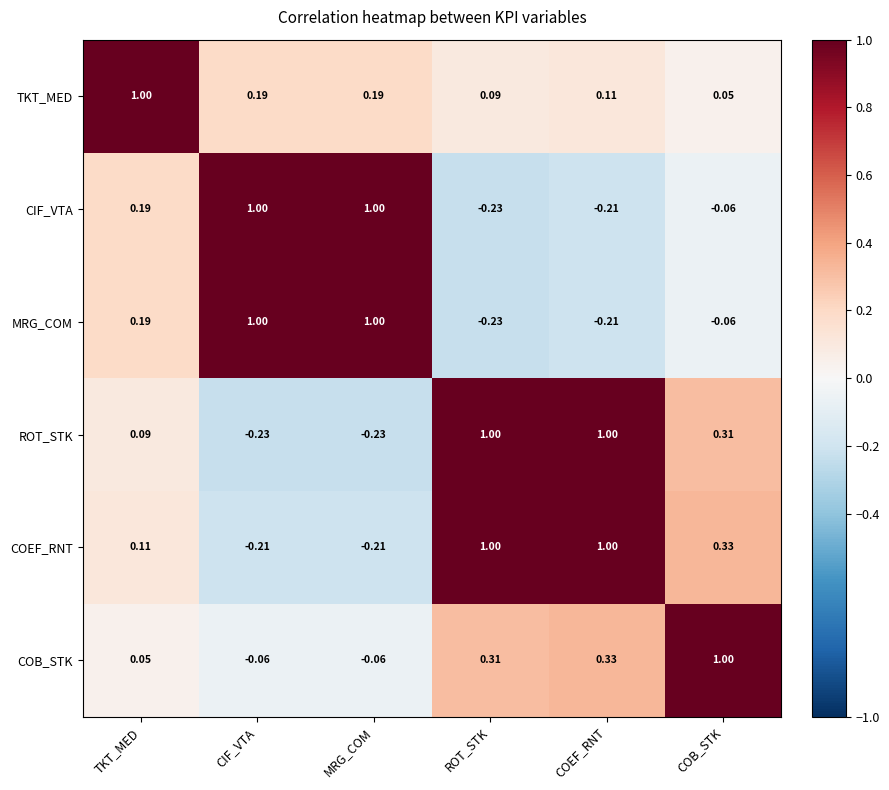

How many categories are shown in the chart?

6